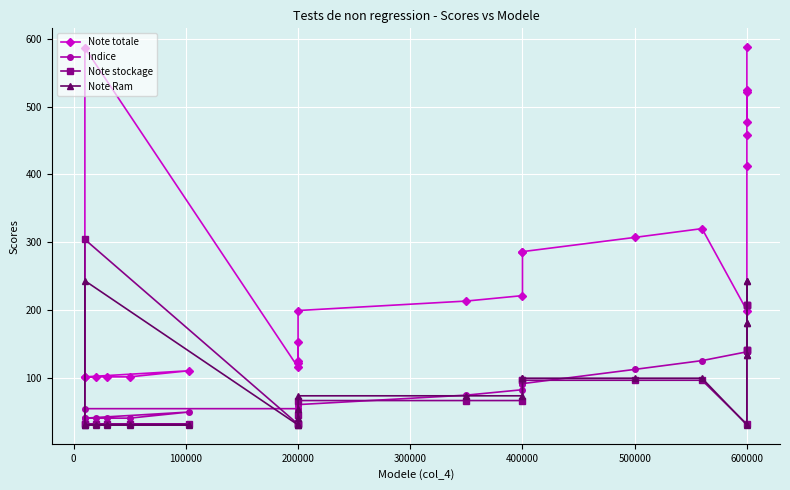

What is the difference between the second highest and second lowest values in the Note totale series?

486